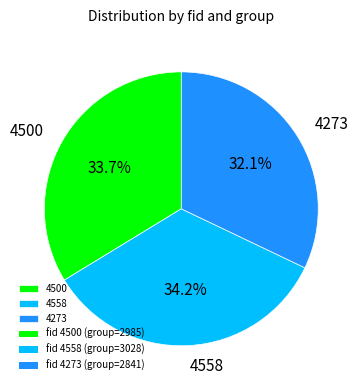

To the nearest percent, what portion does 4558 represent?

34%